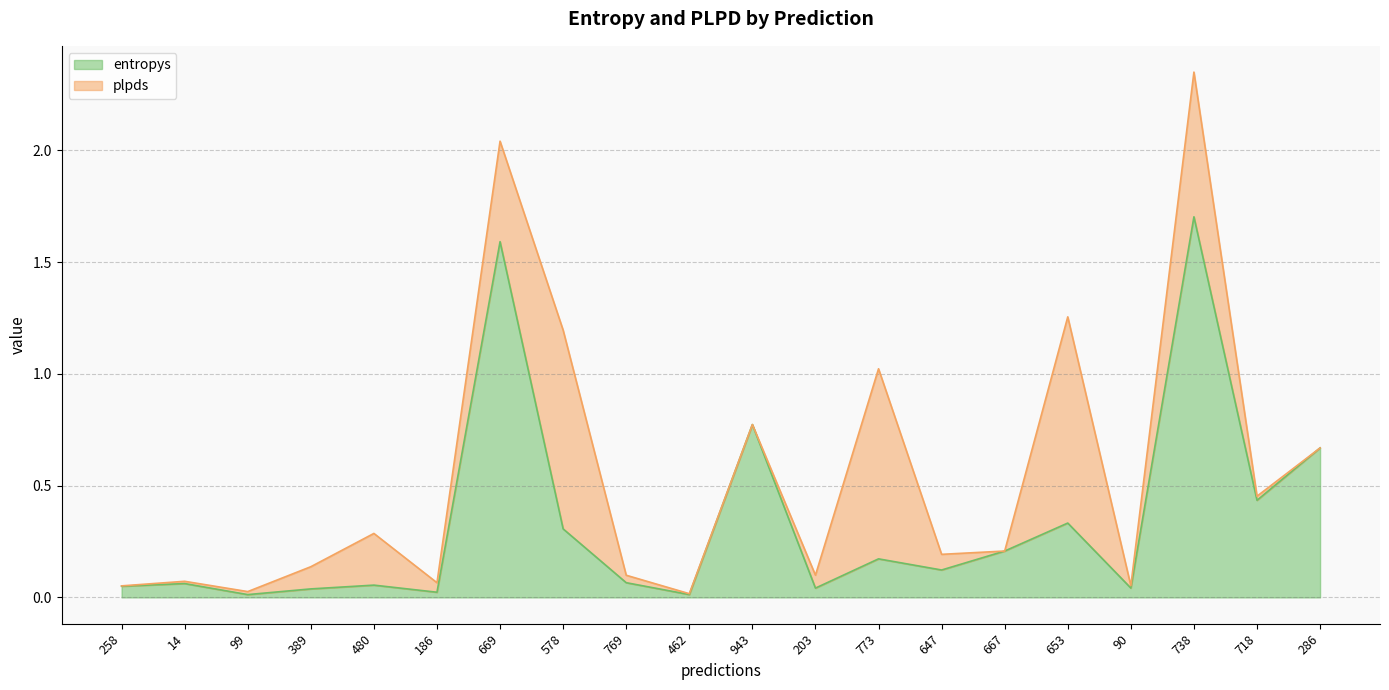

Is it true that the value at 669 is 1.6?

True